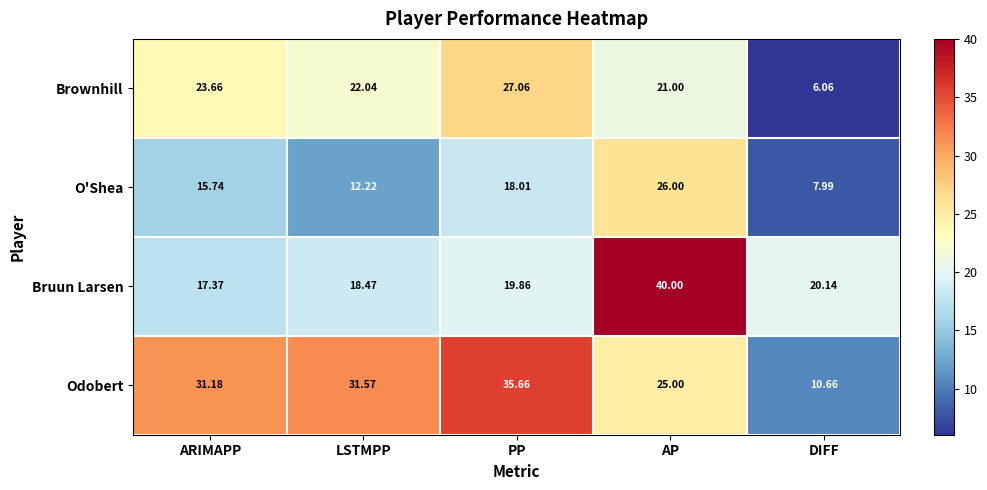

Rank the series by their maximum value, from highest to lowest.

Bruun Larsen, Odobert, Brownhill, O'Shea